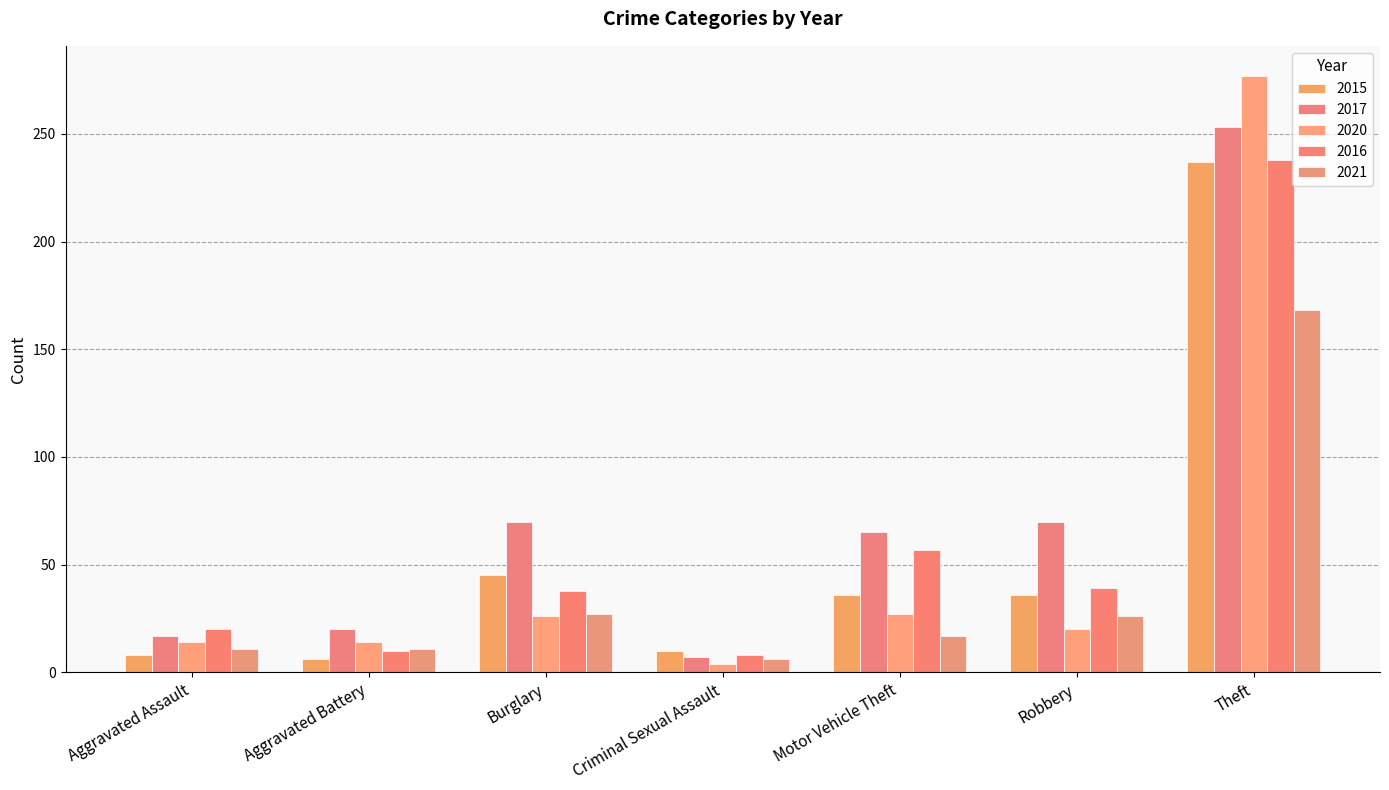

How many bars are there in total?

35